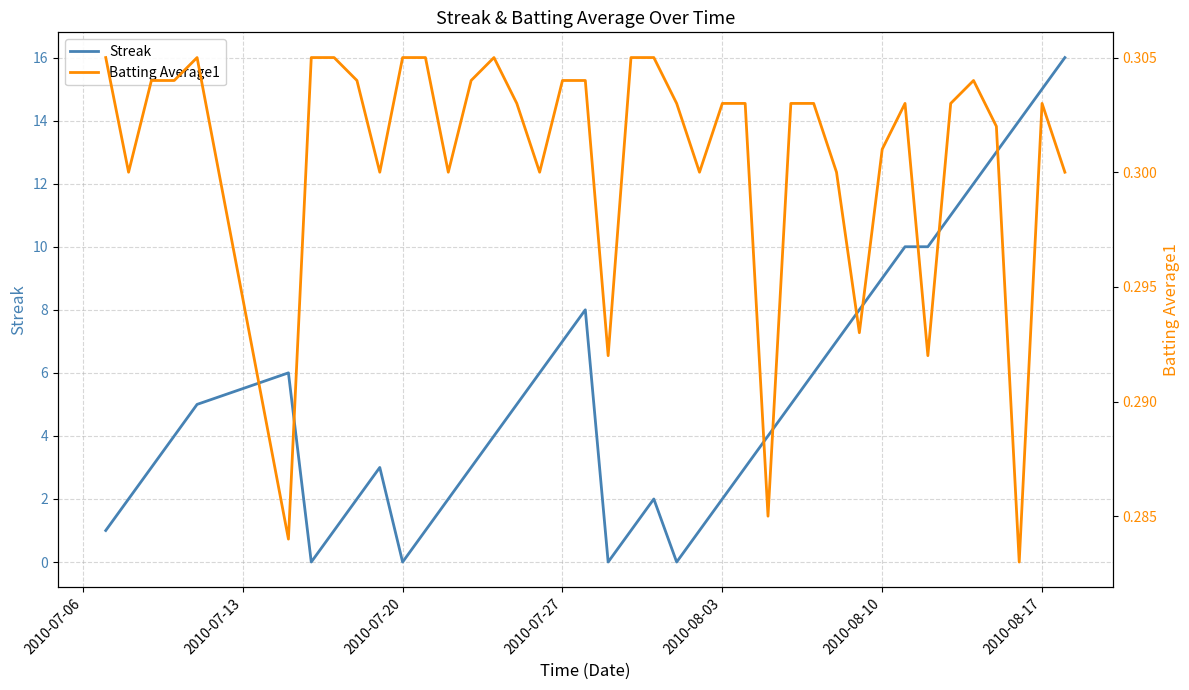

True or false: Streak and Batting Average1 intersect in this chart.

True